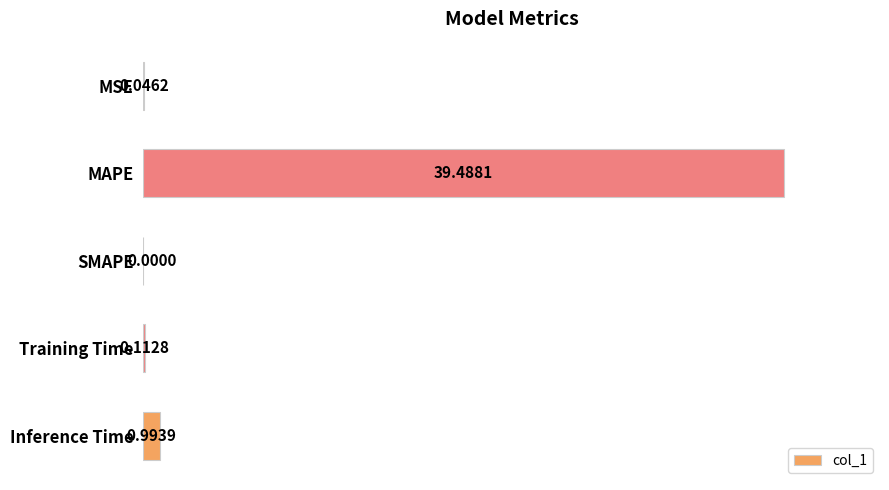

What is the sum of all values?

40.6